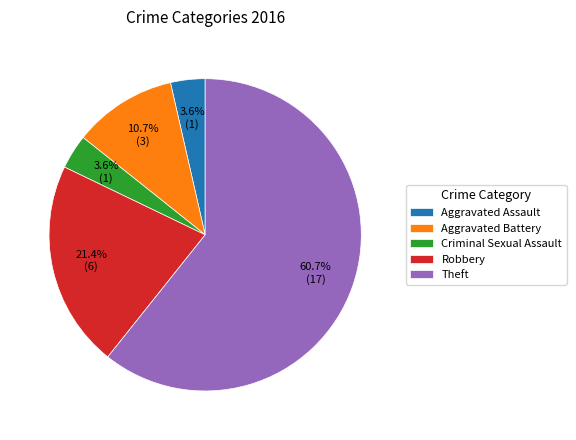

To the nearest percent, what is the difference between the largest and smallest slice percentages?

57%